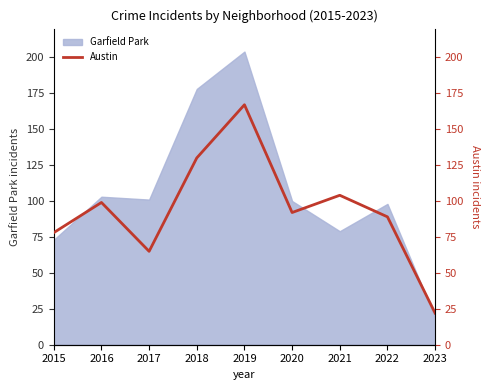

Reading left to right, what are all the values shown in this chart?

2015=78	2016=99	2017=65	2018=130	2019=167	2020=92	2021=104	2022=89	2023=22